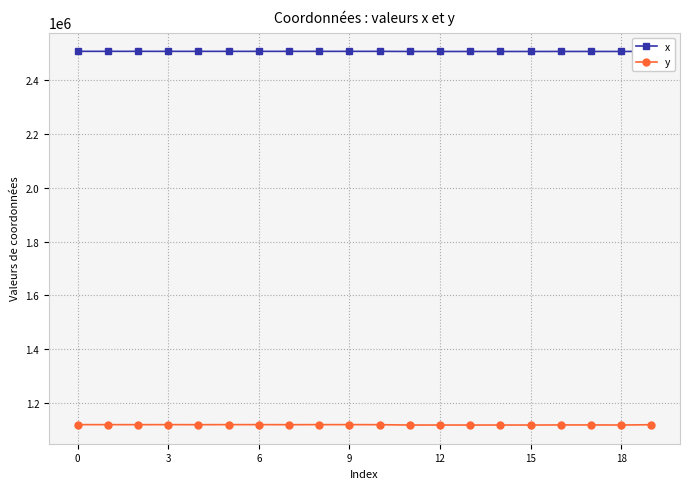

What is the average value of the x series?

2506225.3